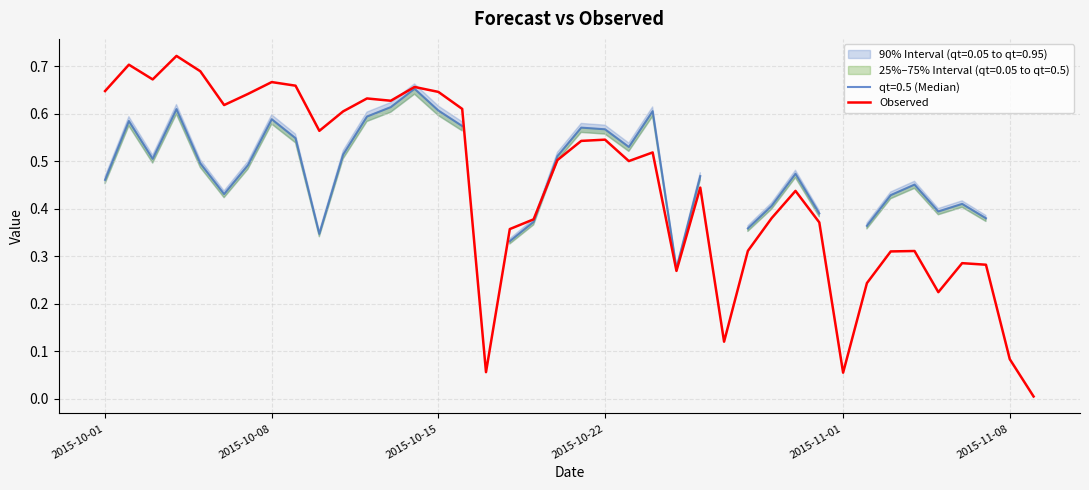

How many points are lower than both their immediate neighbors (excluding endpoints)?

10